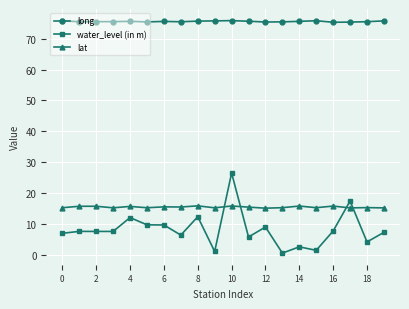

What are all the series names shown in the legend?

long, water_level (in m), lat